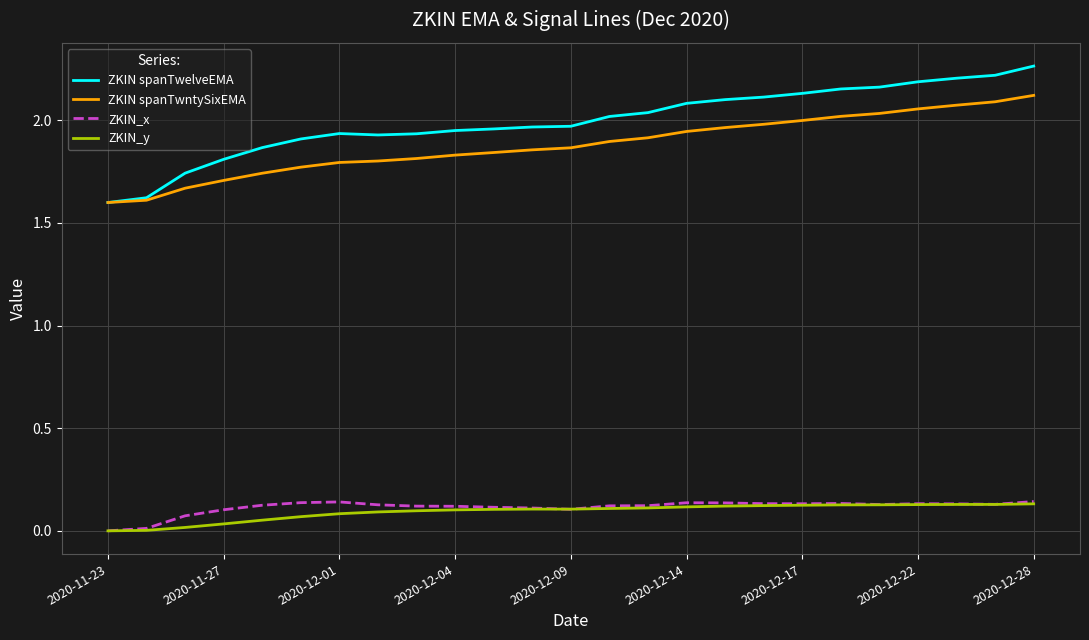

Which series has the largest total across all categories?

ZKIN spanTwelveEMA